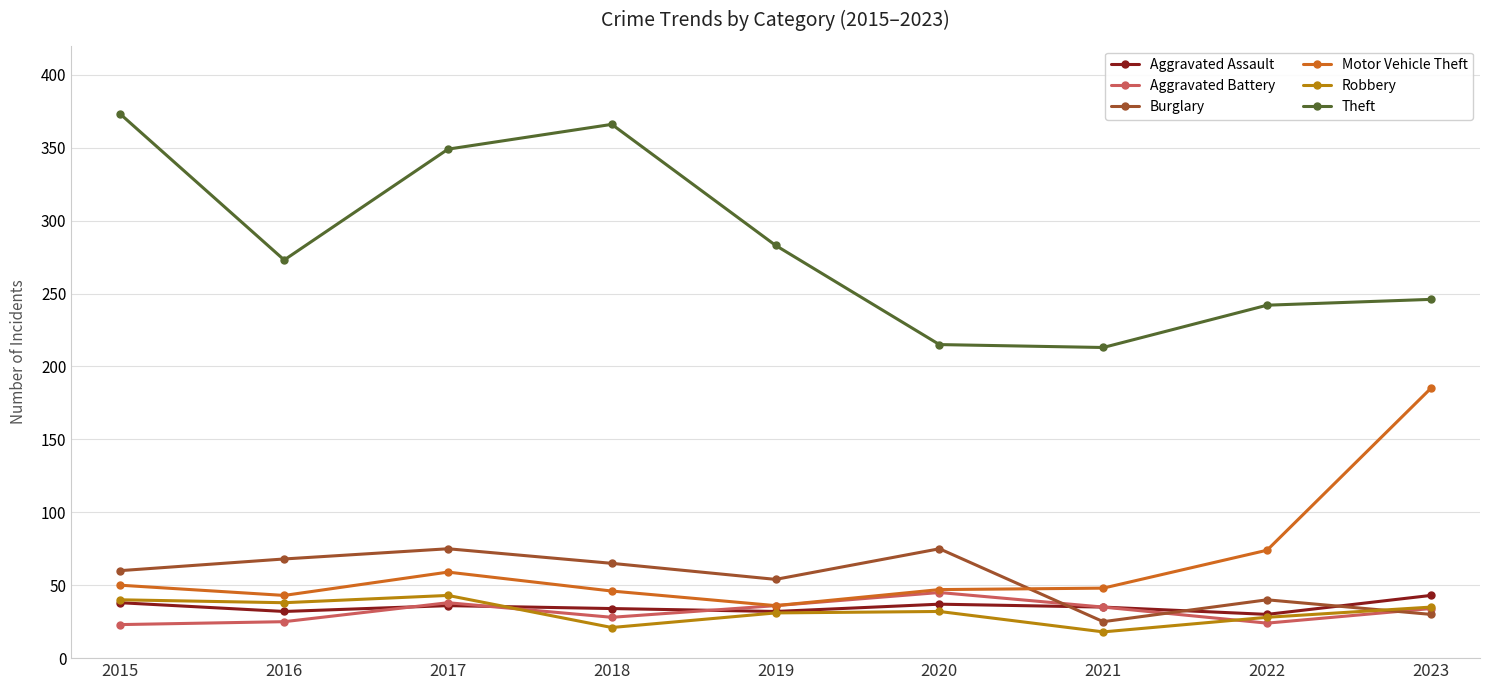

How many data points in Robbery are less than 32?

4